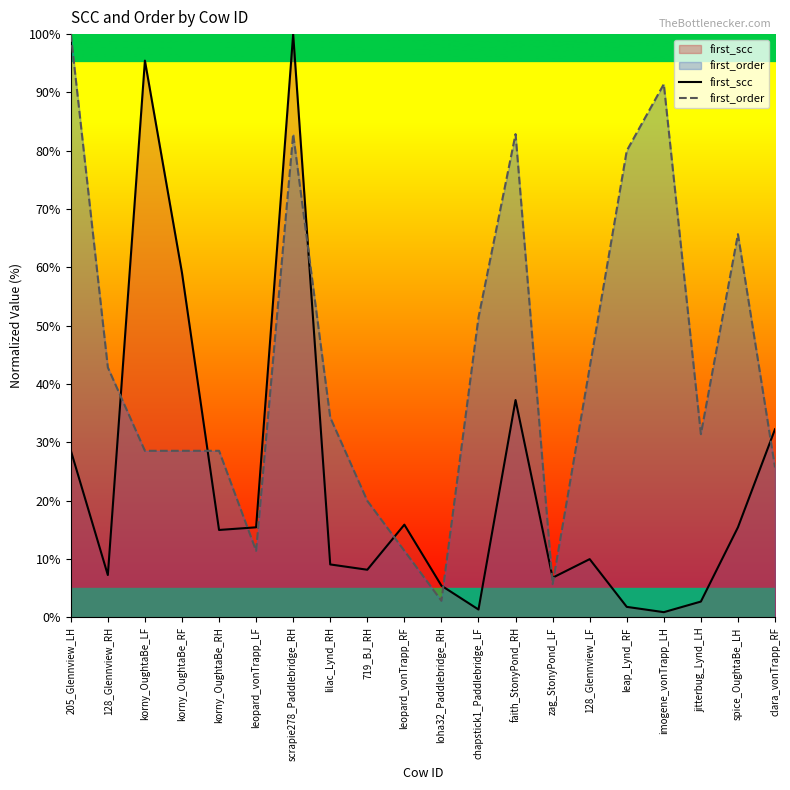

What is the label of the 12th point from the left?

chapstick1_Paddlebridge_LF